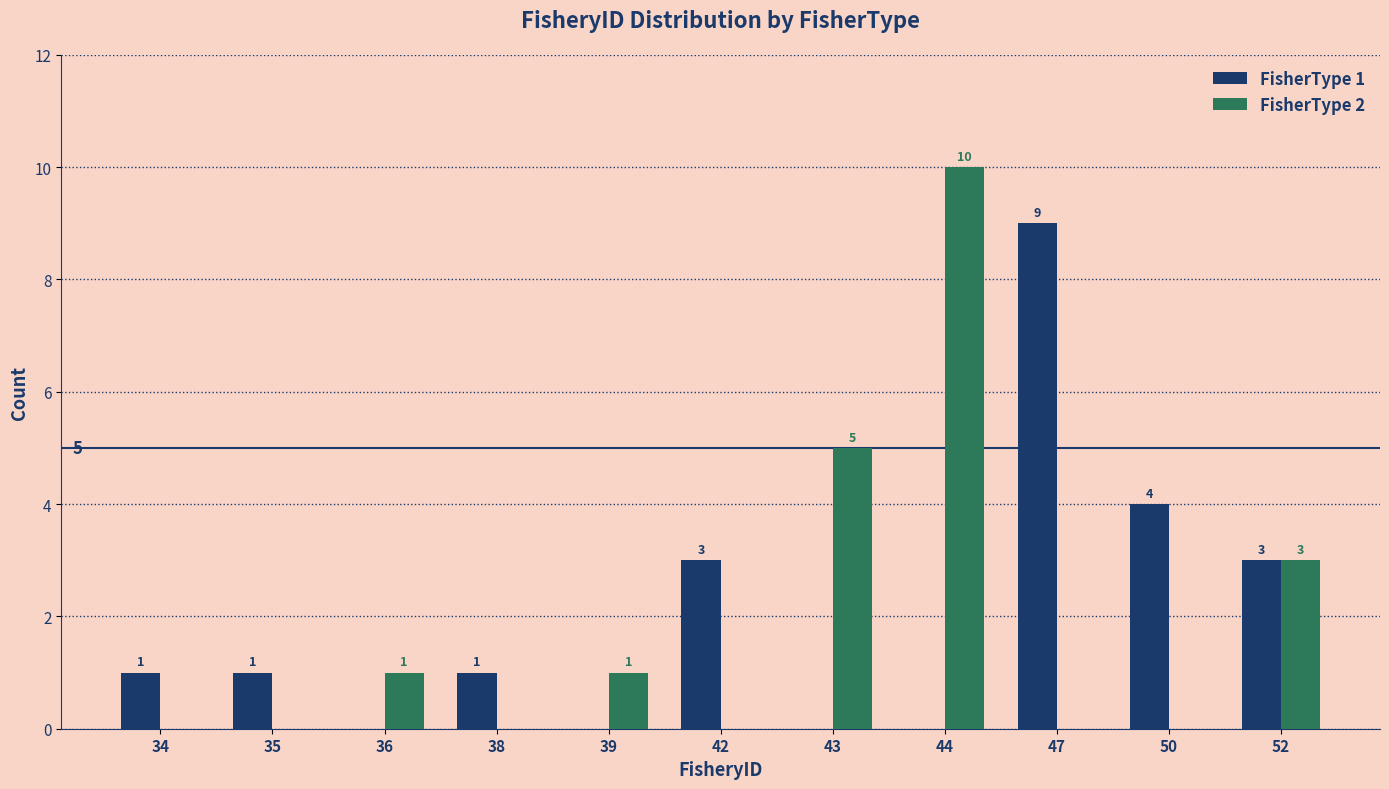

What is the approximate value of FisherType 1 at 52?

3